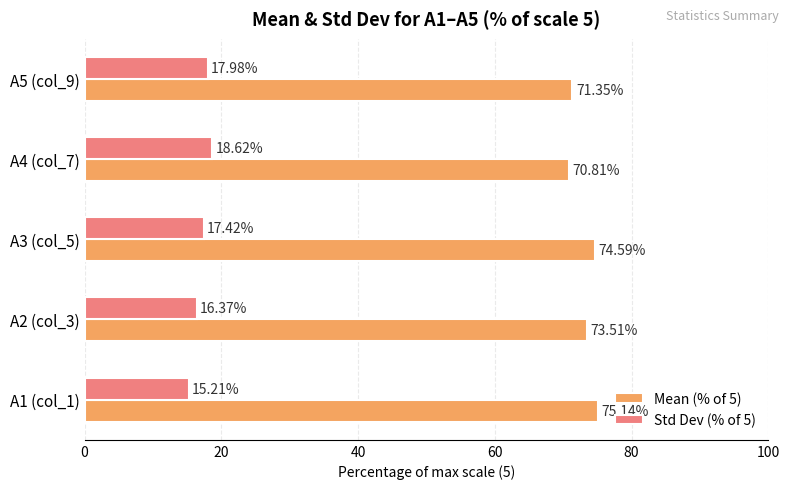

Which series has the widest spread of values?

Mean (% of 5)